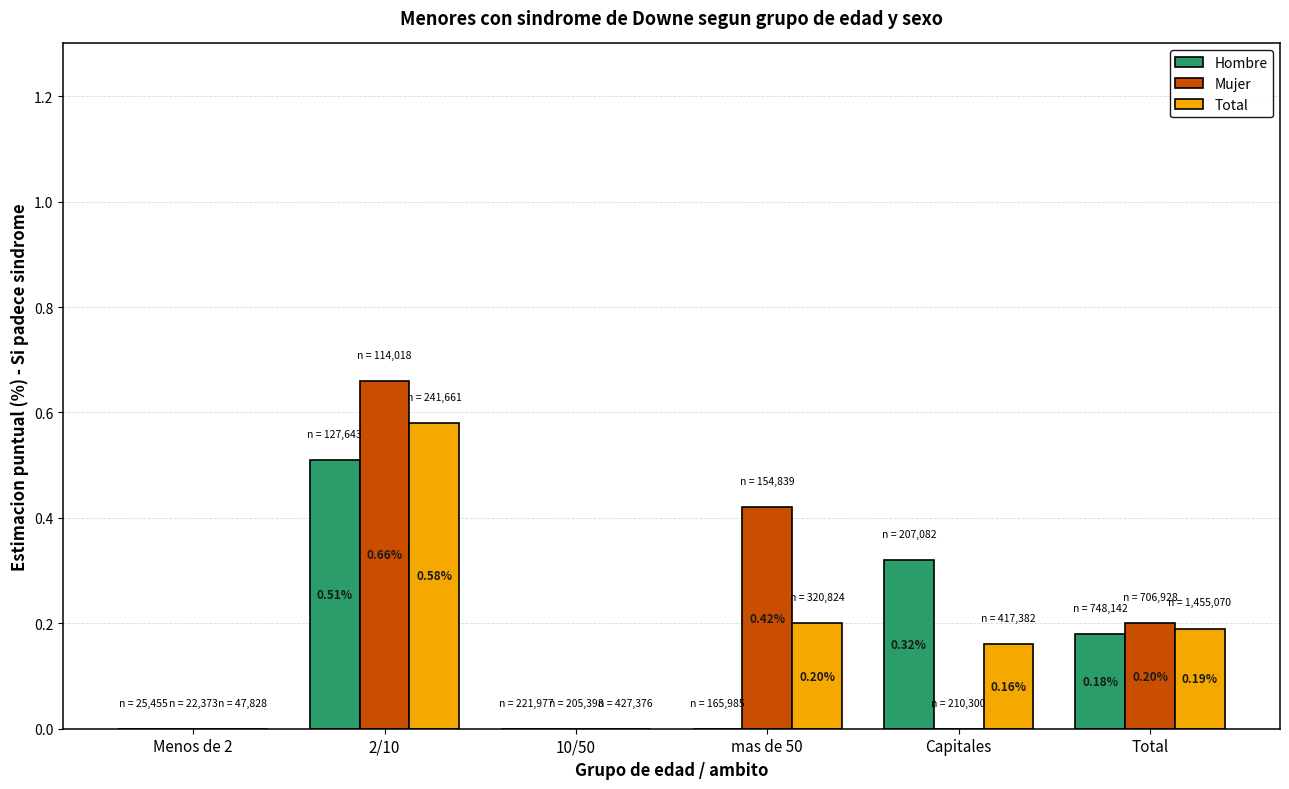

Which category has the highest value across all series?

2/10